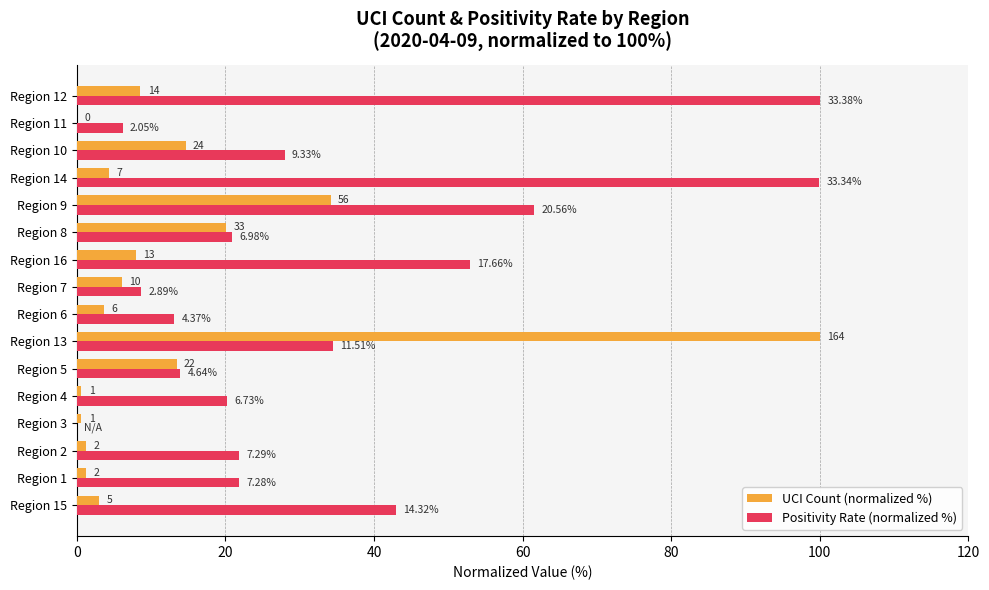

What are all the series names shown in the legend?

UCI Count (normalized %), Positivity Rate (normalized %)